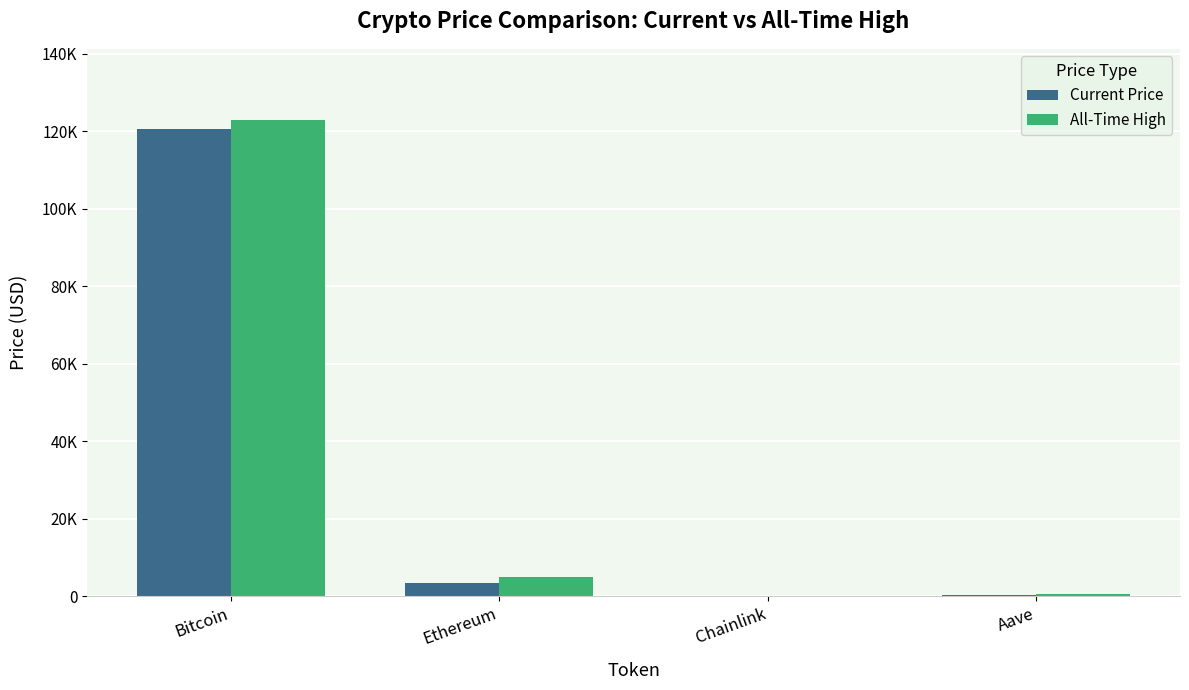

Where does the All-Time High series first go above 4878?

Bitcoin